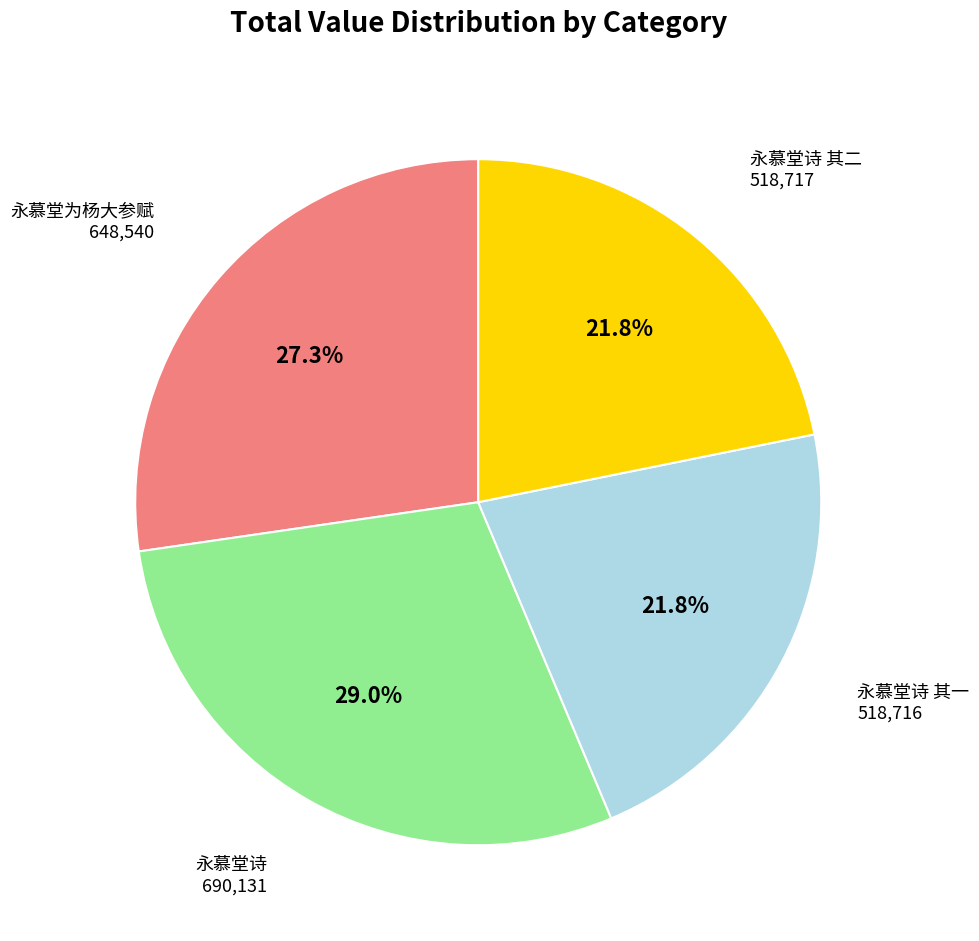

Does any single category account for the majority?

No